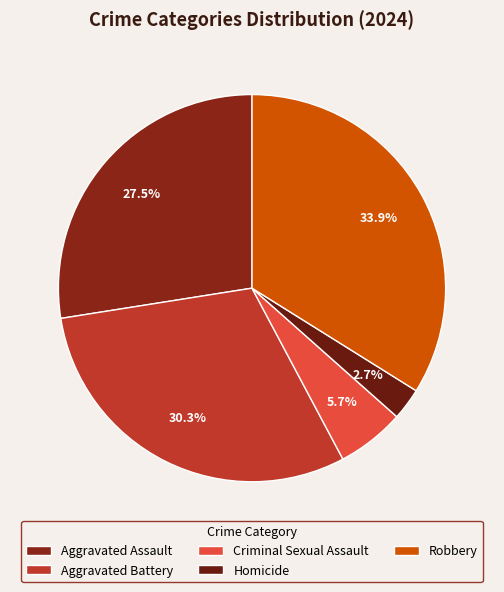

Rank the categories by value from highest to lowest.

Robbery, Aggravated Battery, Aggravated Assault, Criminal Sexual Assault, Homicide